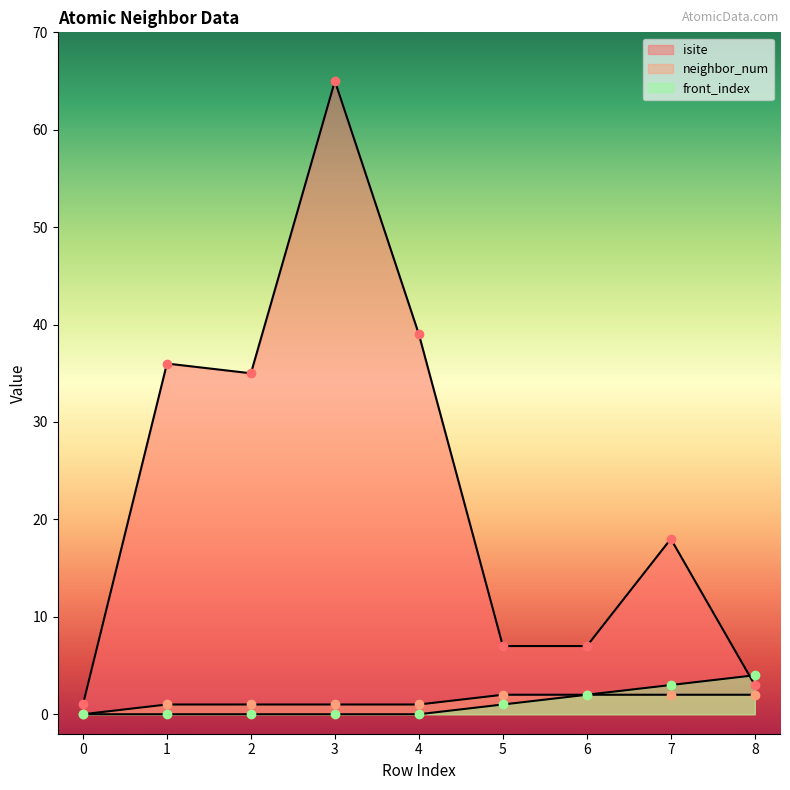

The value of neighbor_num at 1 is 2. True or false?

False